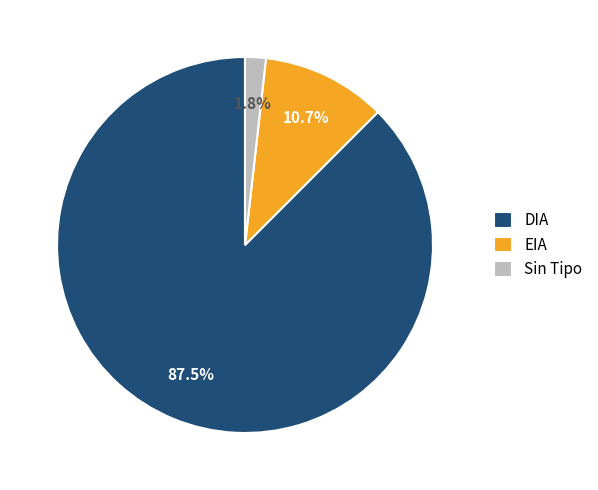

Is the sum of DIA and EIA greater than half?

Yes